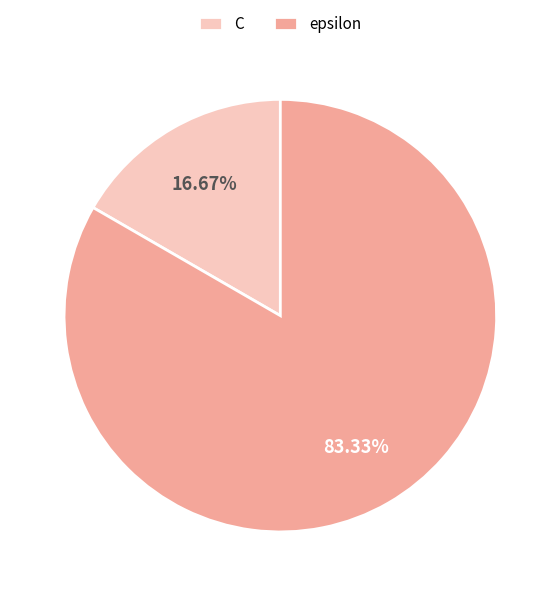

What is the majority slice?

epsilon